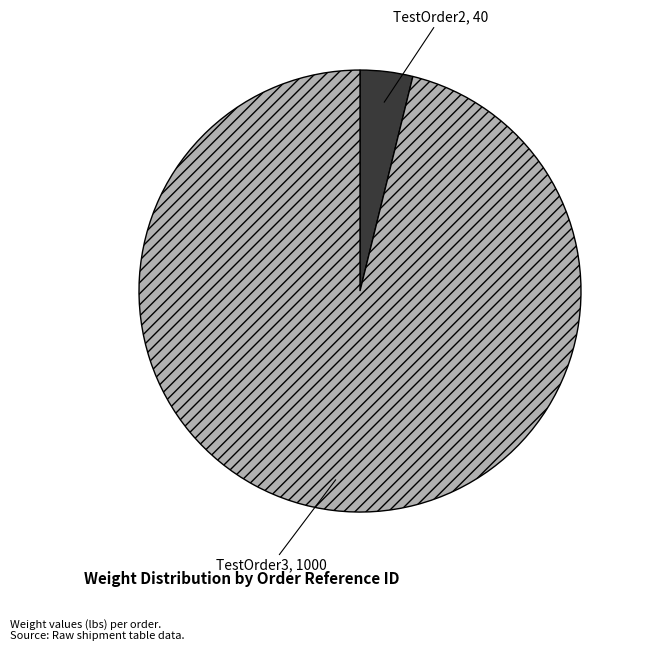

Rank the categories by value from highest to lowest.

TestOrder3, TestOrder2